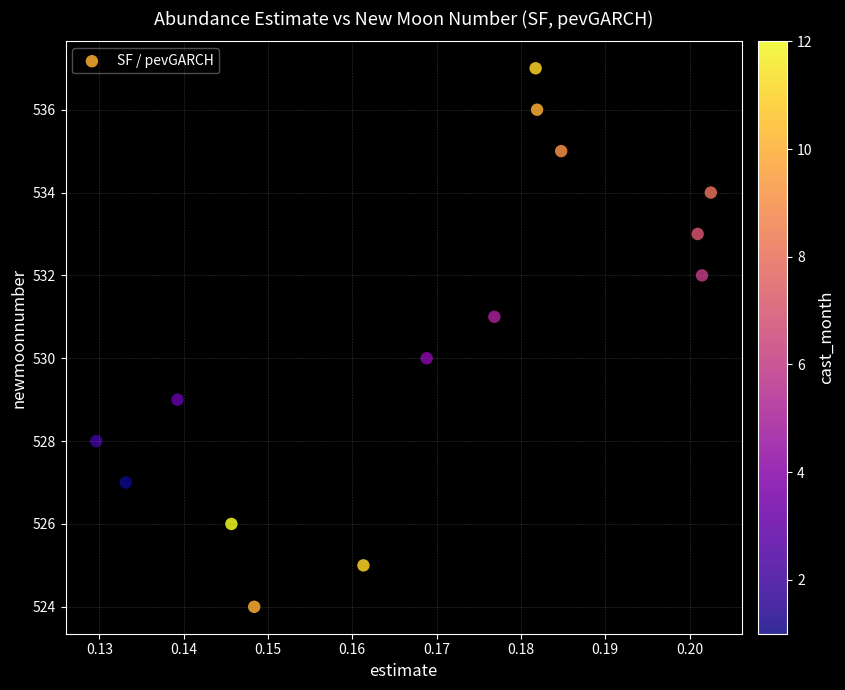

What is the range of Y values (max minus min)?

13